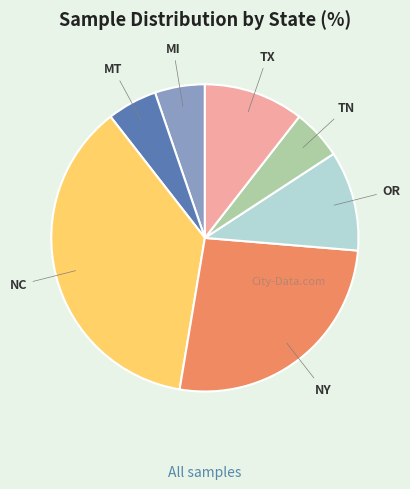

Do NY and NC together represent more than half of the pie?

Yes